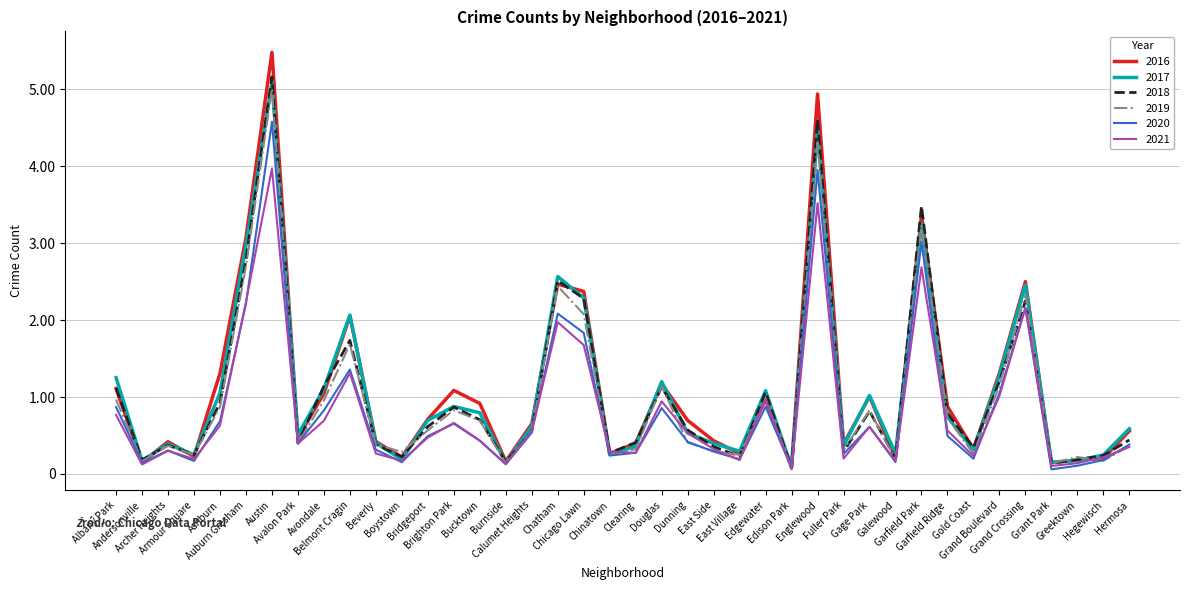

What are all the series names shown in the legend?

2016, 2017, 2018, 2019, 2020, 2021